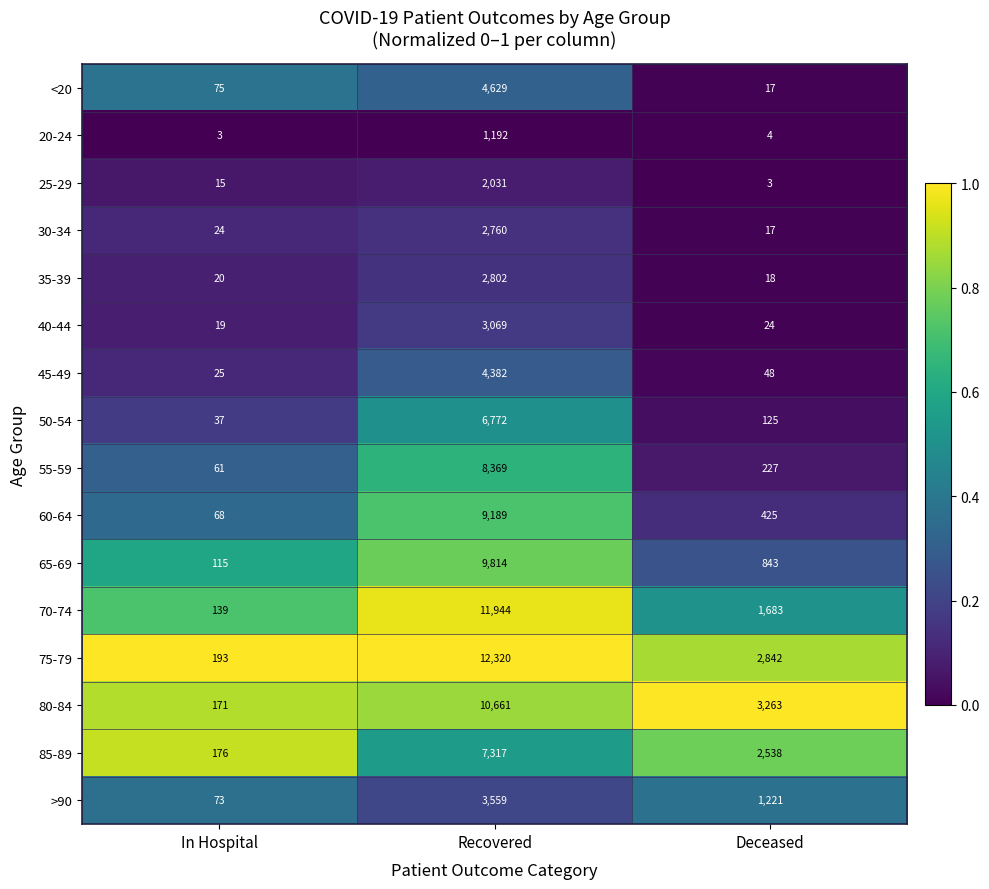

What is the total value across all series at Deceased?

13298